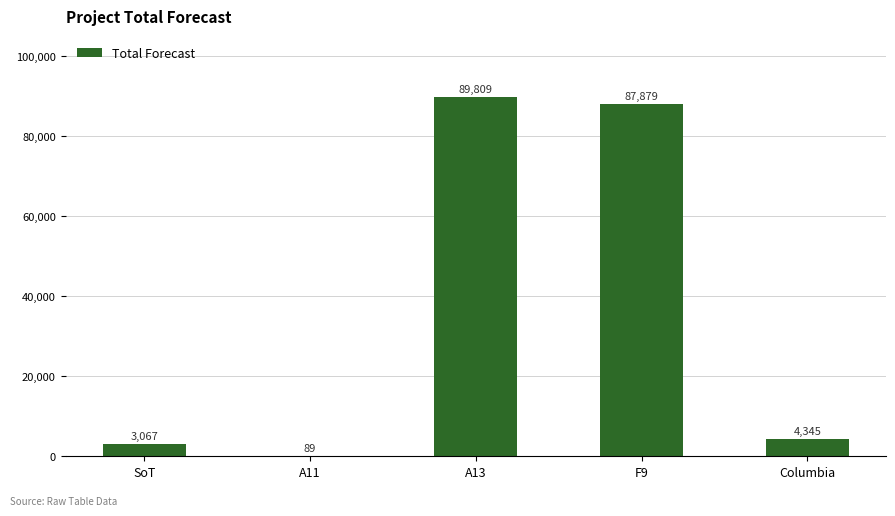

What is the average value?

37038